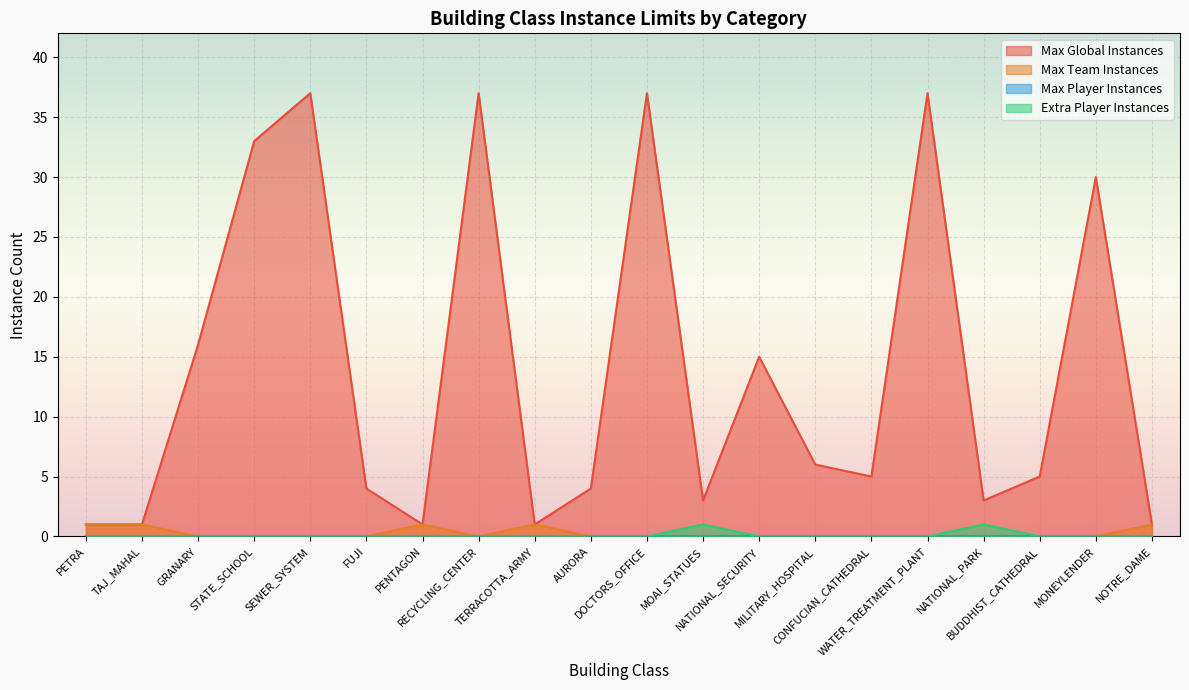

What position from the left is WATER_TREATMENT_PLANT?

16